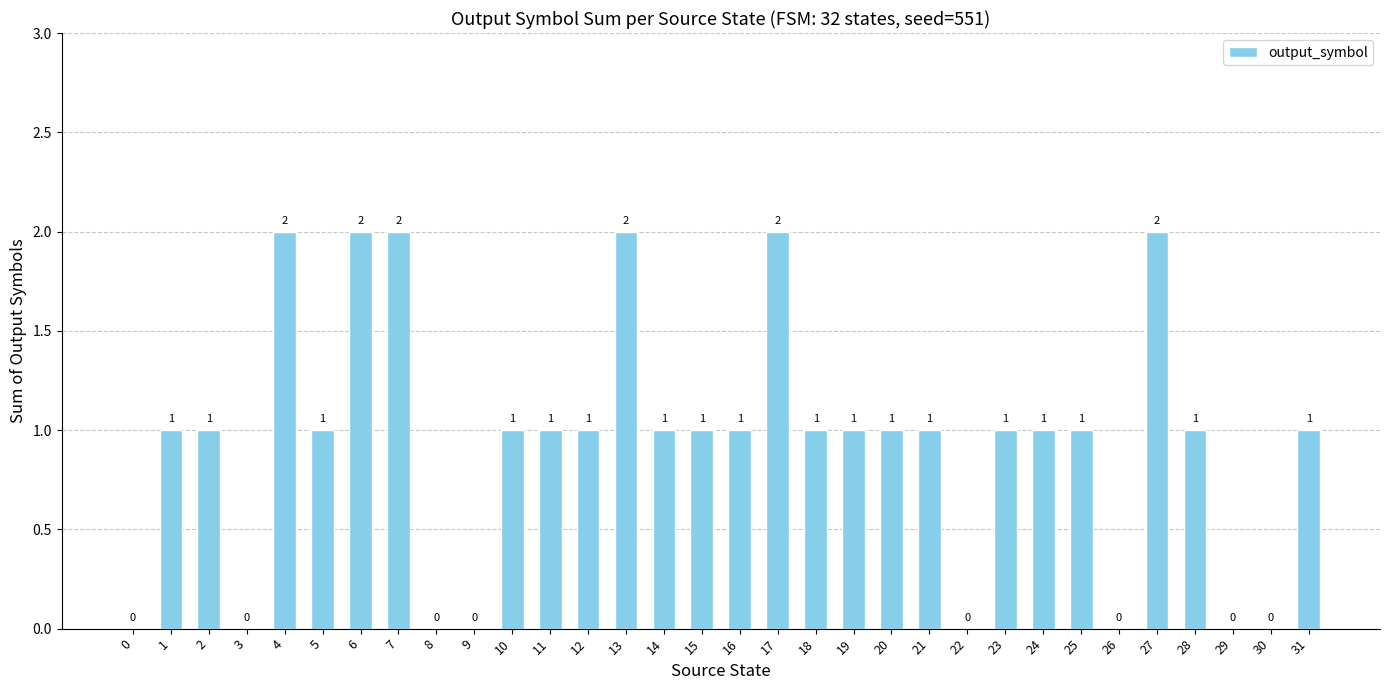

How many values are above zero?

24